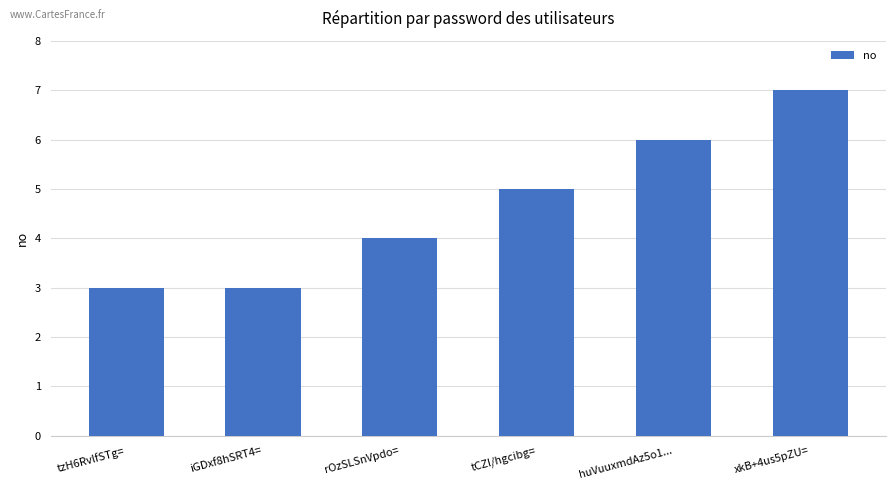

What is the difference between the maximum and minimum values?

4